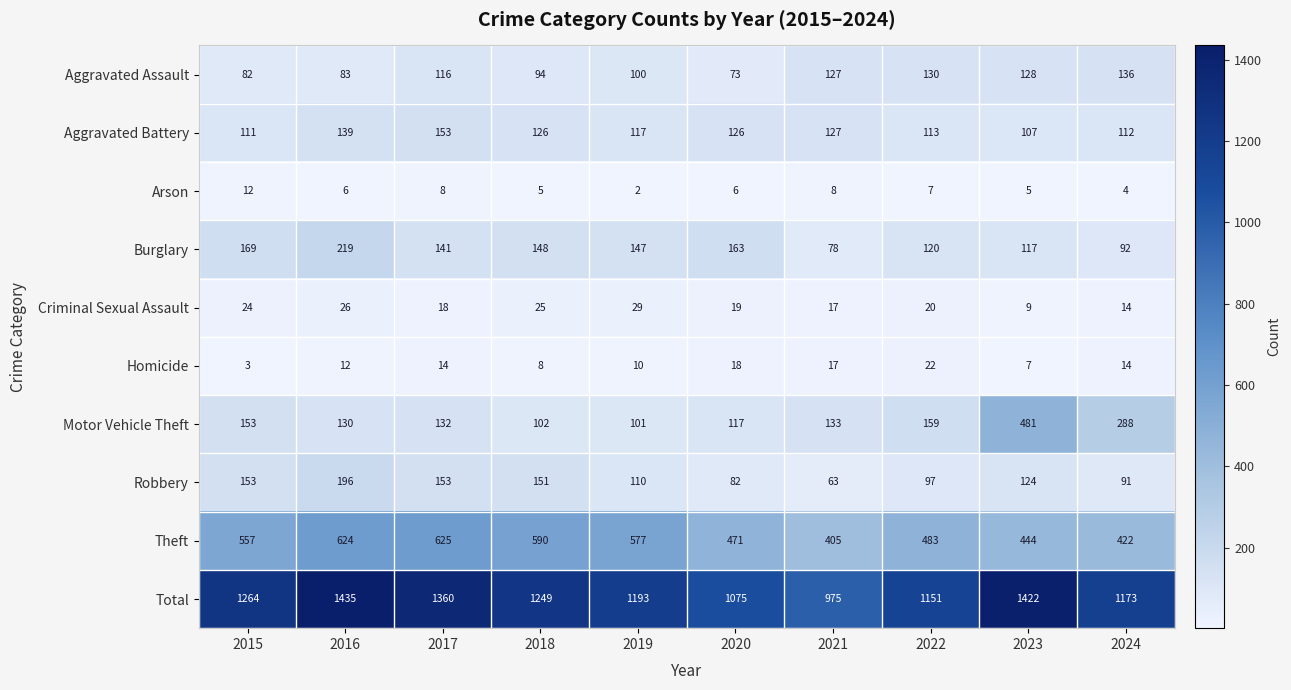

True or false: Arson has a value of 6 at 2024.

False